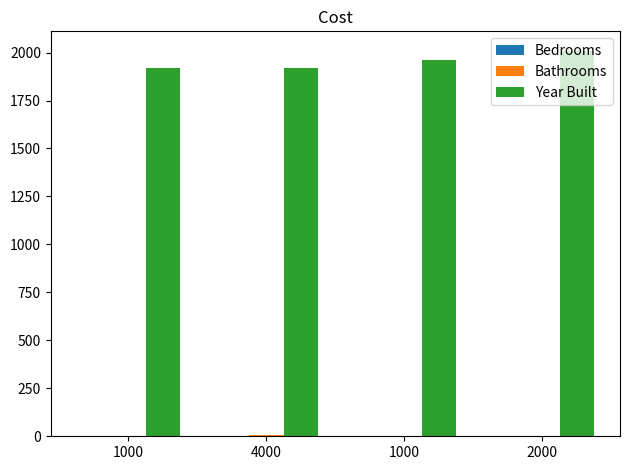

What is the sum of the Year Built values at 1000 and 2000?

3970